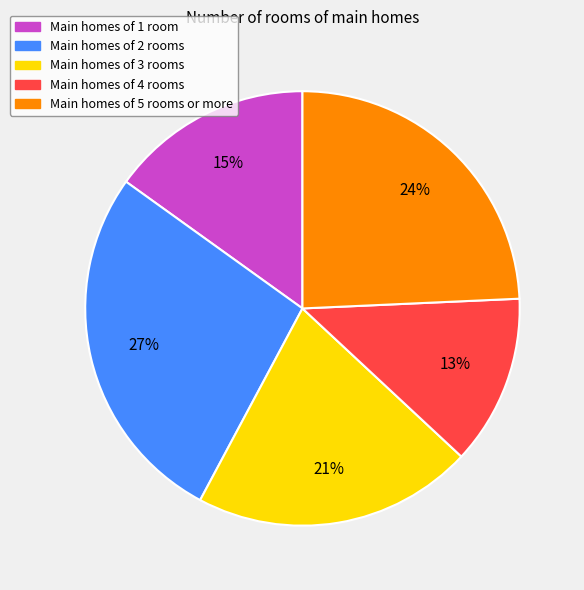

Count the number of slices in the pie.

5